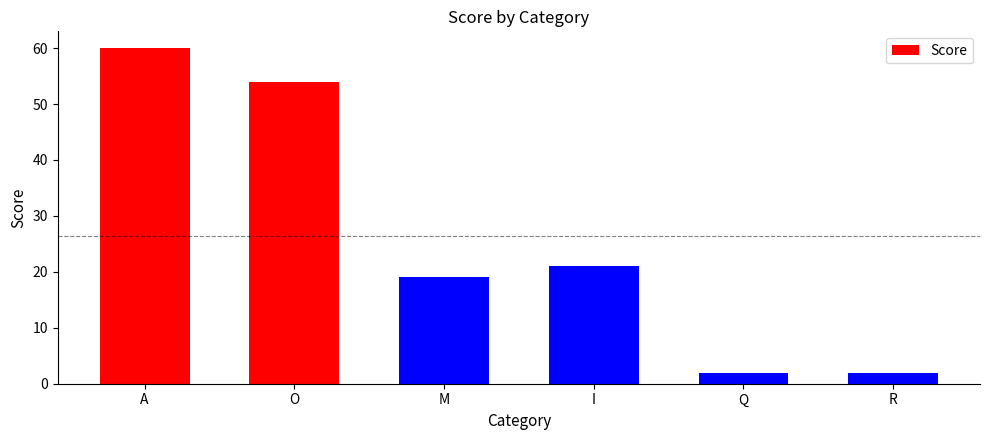

Where is the data nearest to the value 31?

I